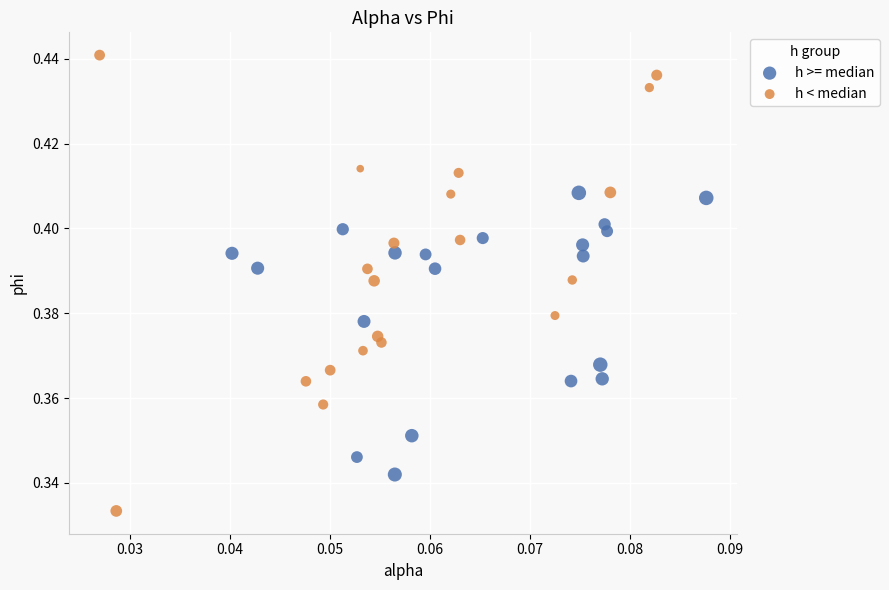

Which series has the widest spread of Y values?

h < median